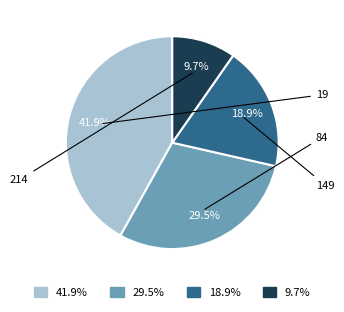

Does any single category account for the majority?

No